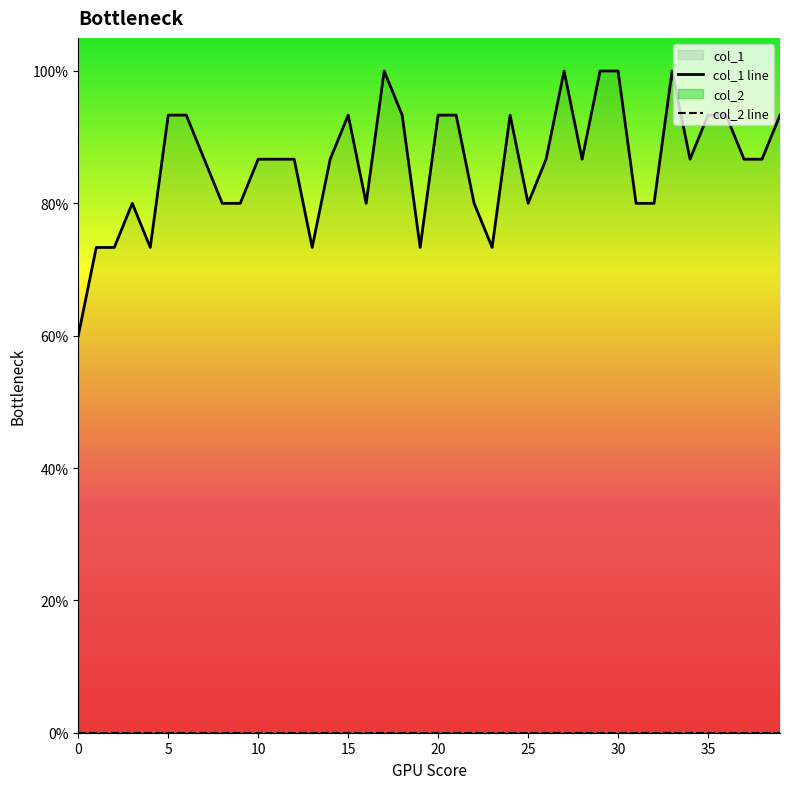

At which category does the chart reach its peak across all series?

17